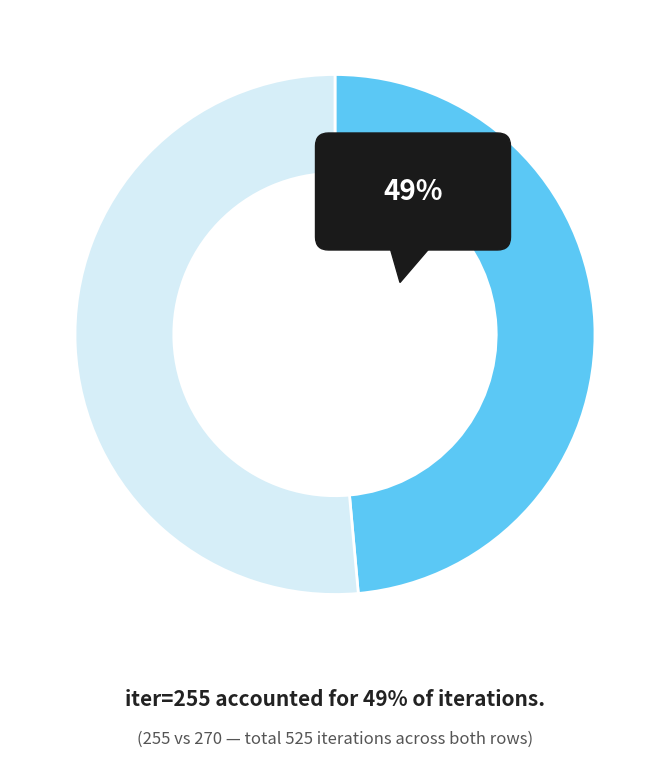

What is the change in value from iter=255 to iter=270?

+15